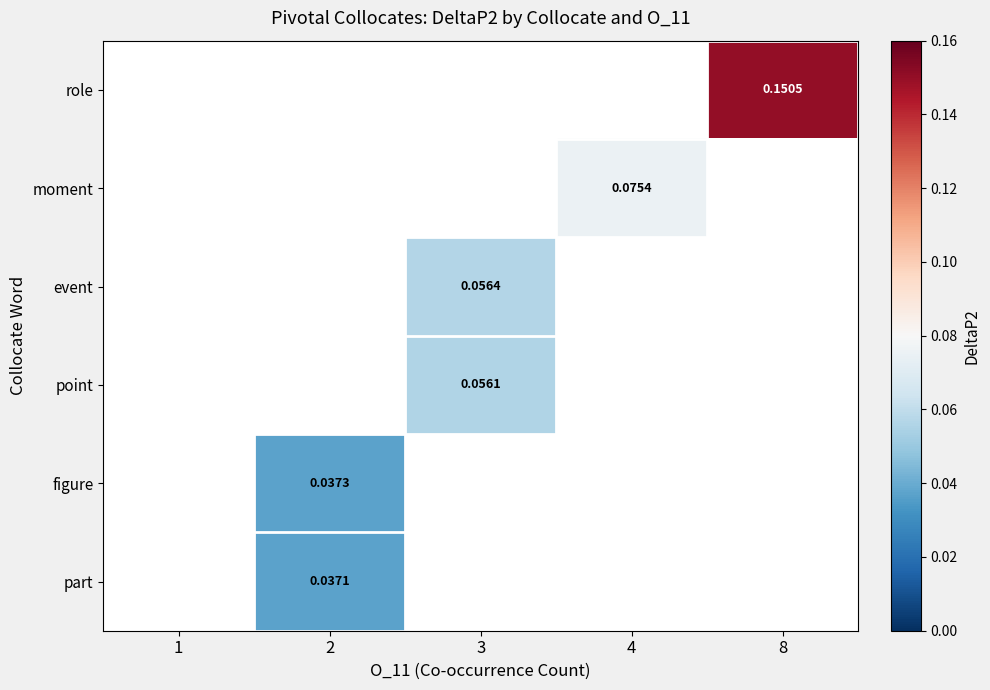

Count the number of data series in this chart.

6